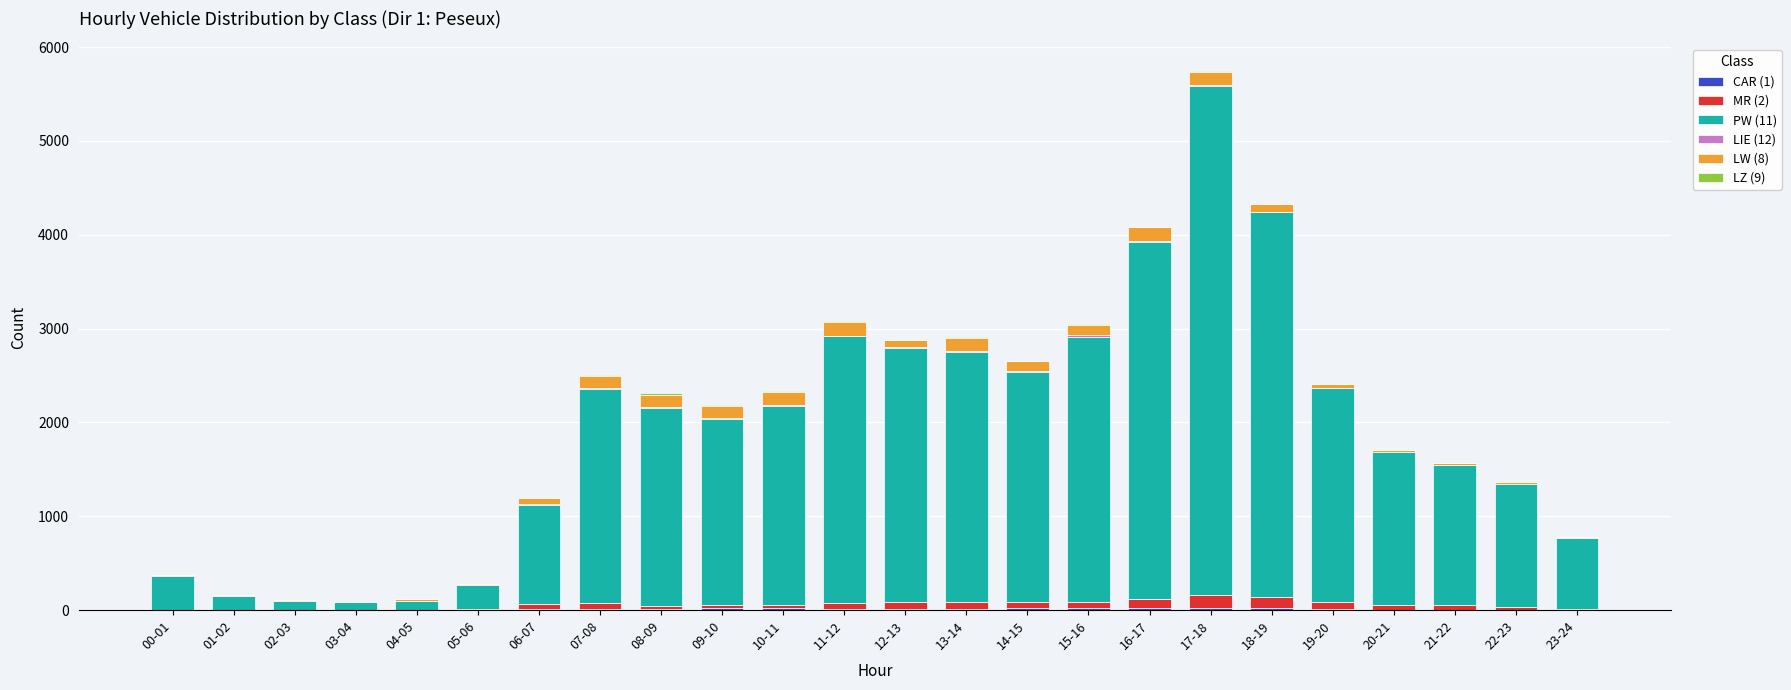

What is the difference between the second highest and second lowest values in the LIE (12) series?

10